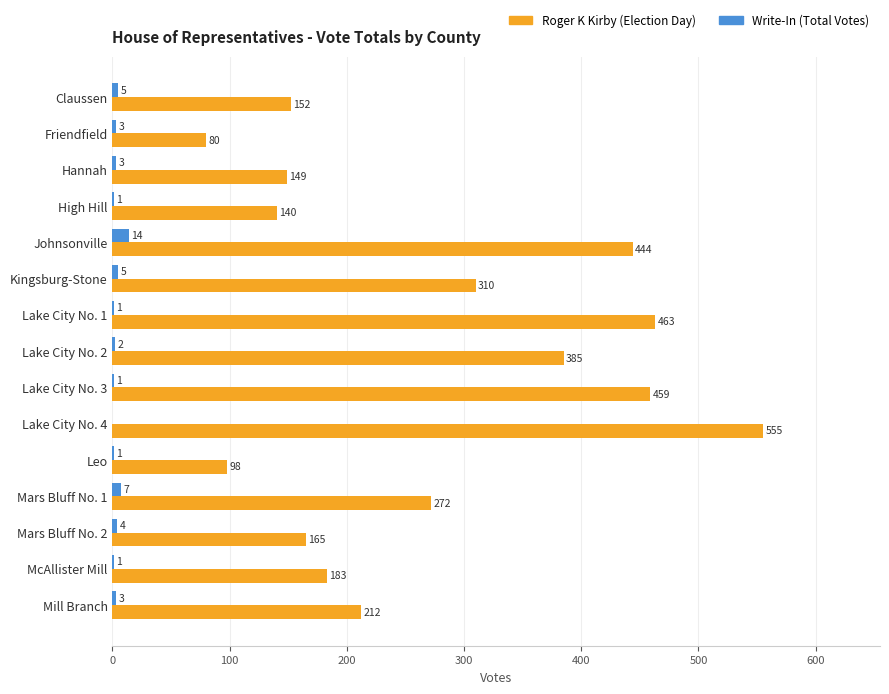

Between Hannah and High Hill, which series saw the biggest shift?

Roger K Kirby (Election Day)